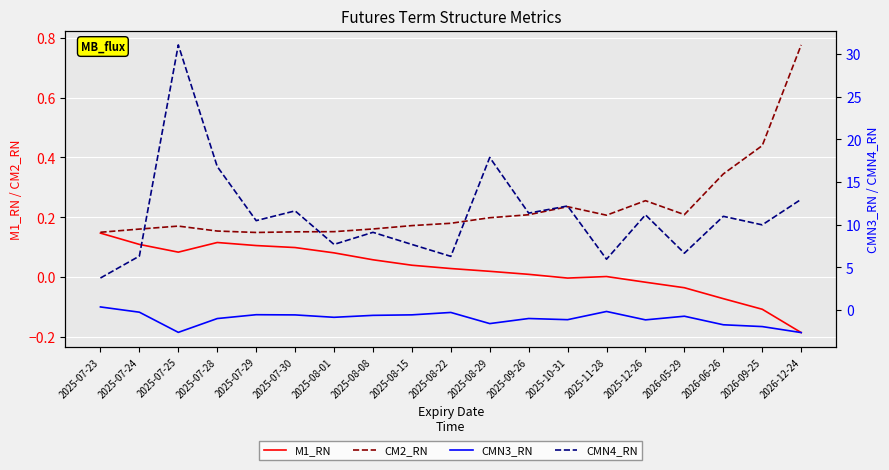

Is the value of CMN3_RN at 2026-09-25 greater than the value of CMN4_RN at 2025-08-08?

No